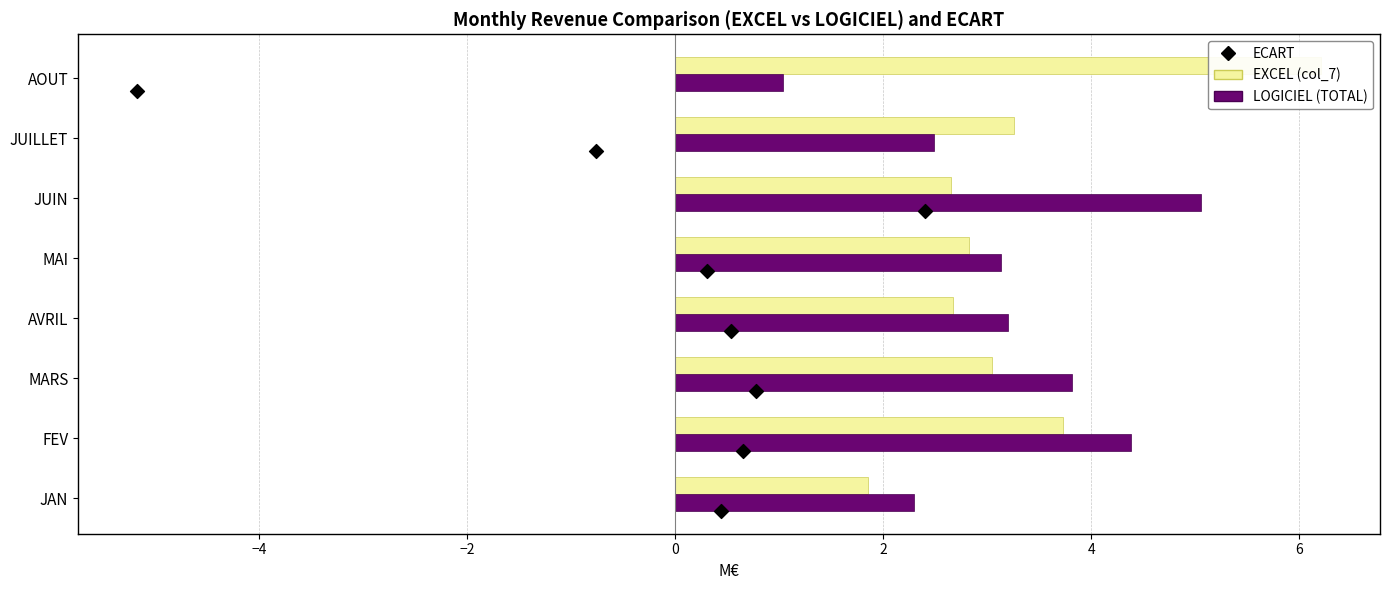

Which series reaches the maximum Y coordinate?

EXCEL (col_7)